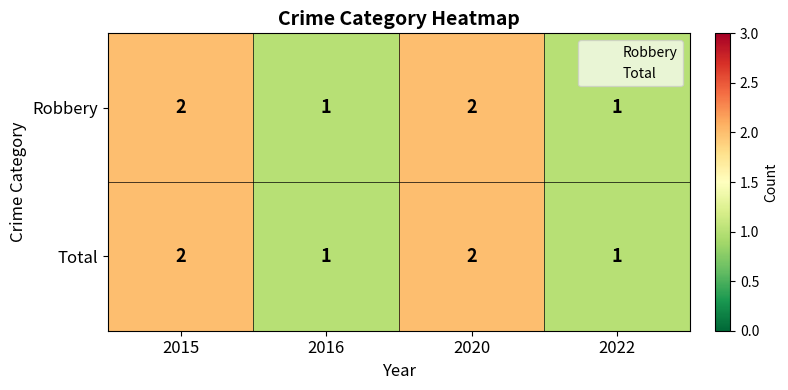

How many categories are shown in the chart?

4